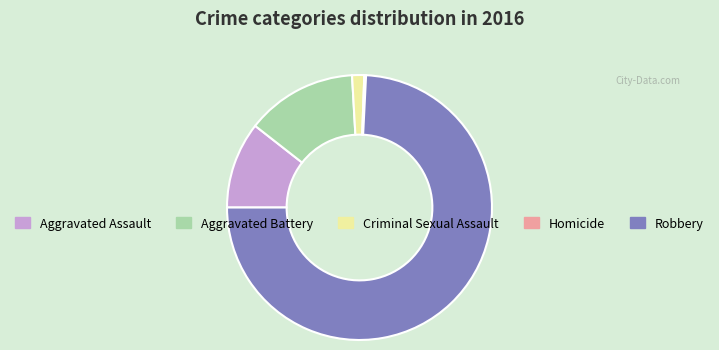

Which has a higher value, Aggravated Assault or Aggravated Battery?

Aggravated Battery